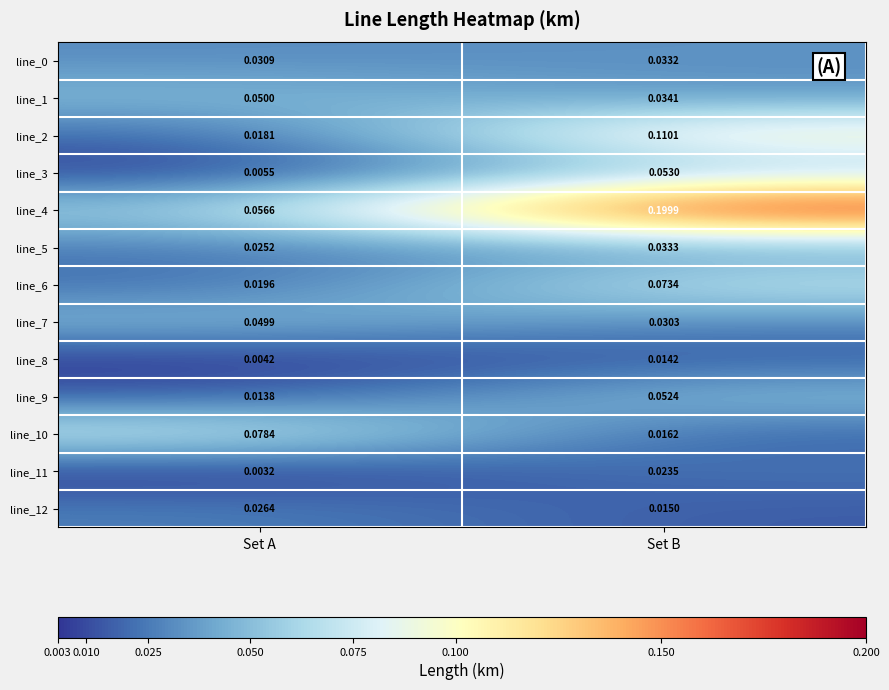

Count the number of categories in the chart.

2